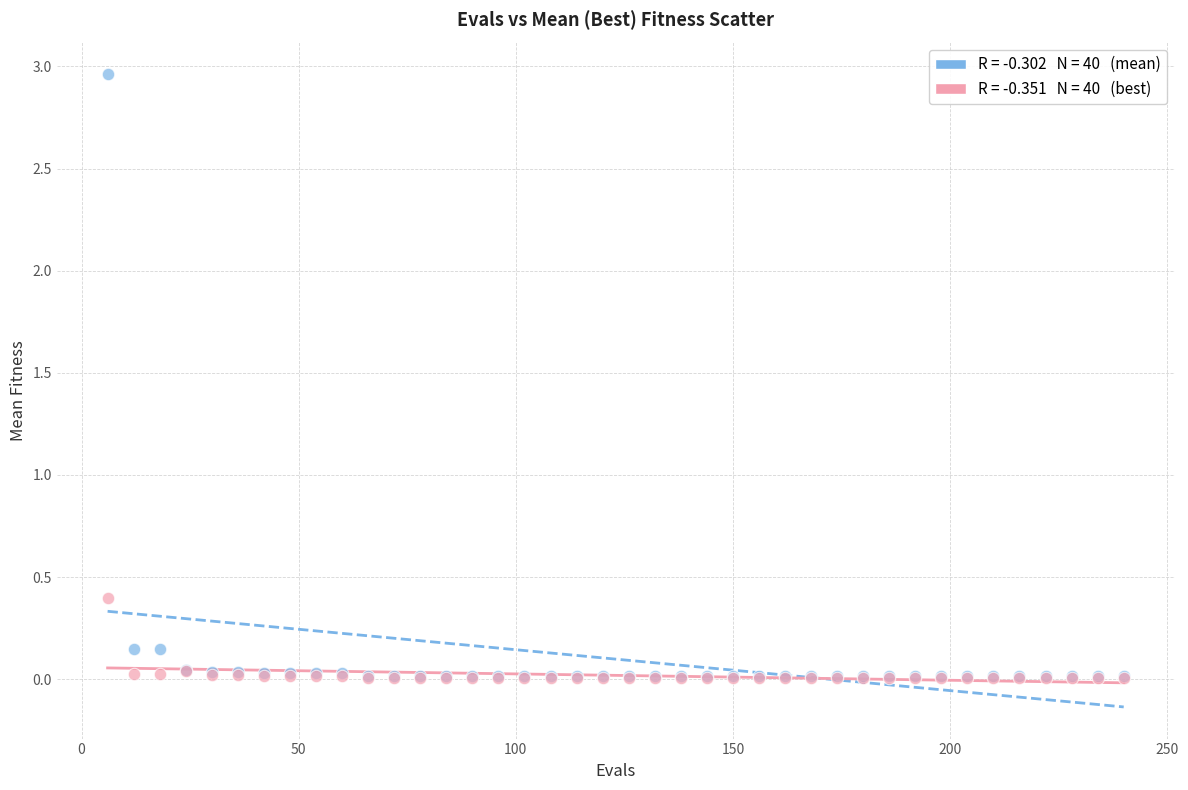

Across all series, what Y value is closest to 1?

0.4